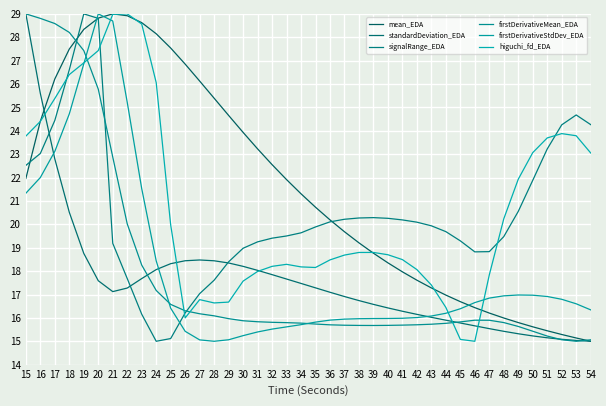

Rank the series by their maximum value, from lowest to highest.

mean_EDA, standardDeviation_EDA, signalRange_EDA, firstDerivativeMean_EDA, firstDerivativeStdDev_EDA, higuchi_fd_EDA